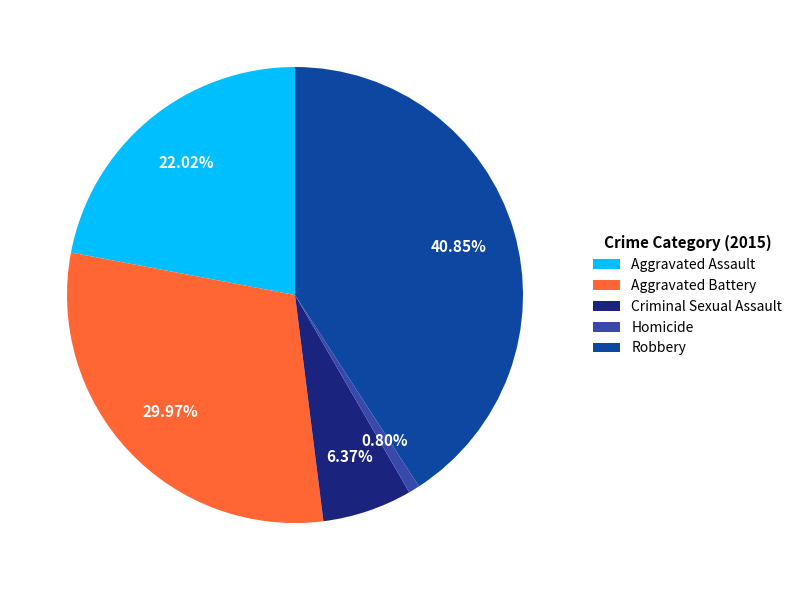

To the nearest percent, what portion does Aggravated Assault represent?

22%